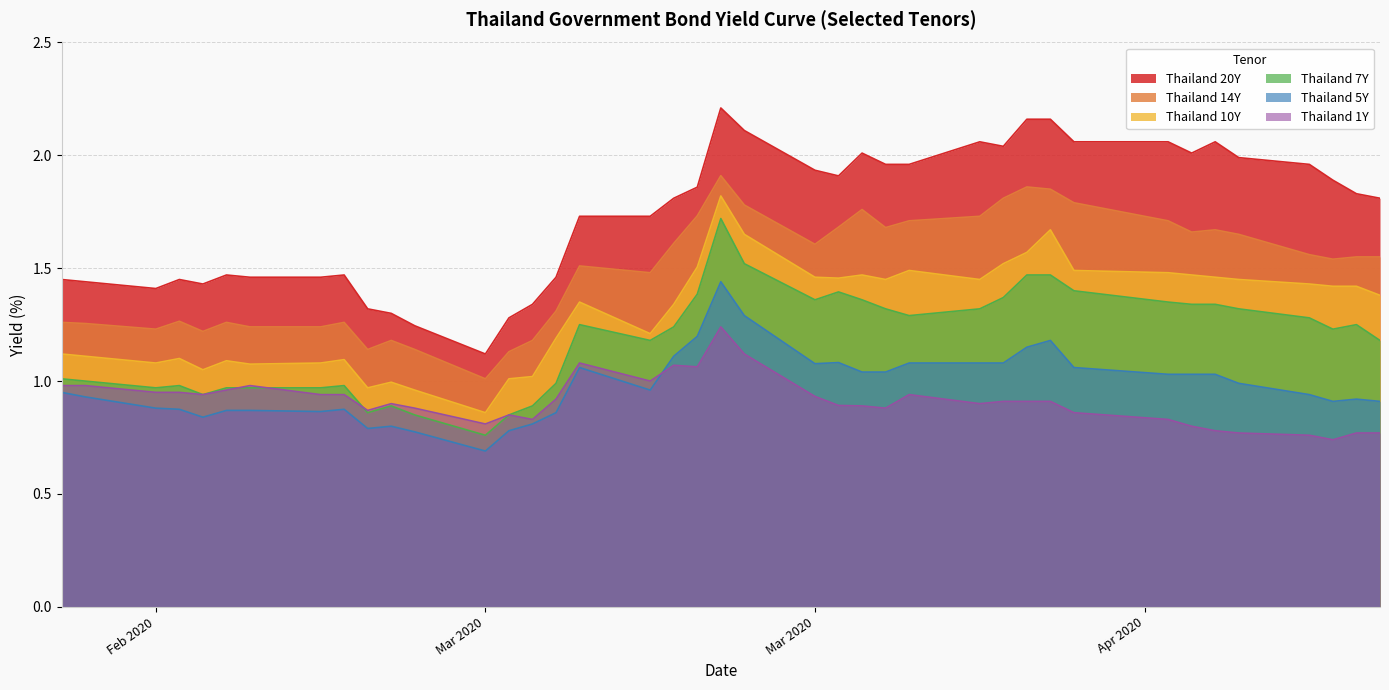

What are all the series names shown in the legend?

Thailand 20Y, Thailand 14Y, Thailand 10Y, Thailand 7Y, Thailand 5Y, Thailand 1Y